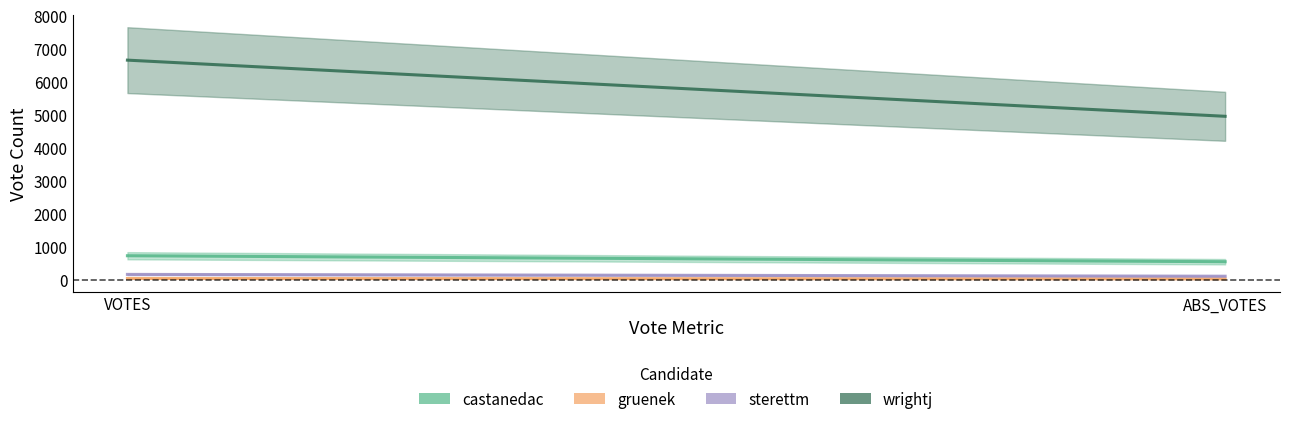

How many lines are shown in the chart?

4